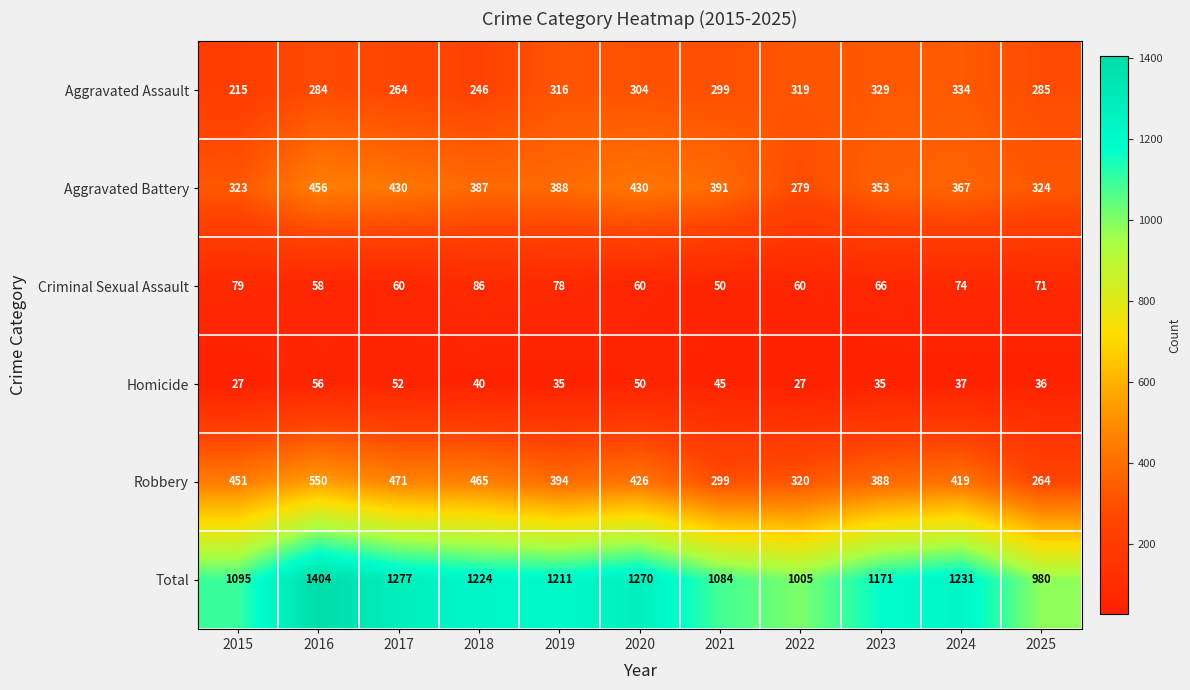

Rank the series by their maximum value, from highest to lowest.

Total, Robbery, Aggravated Battery, Aggravated Assault, Criminal Sexual Assault, Homicide